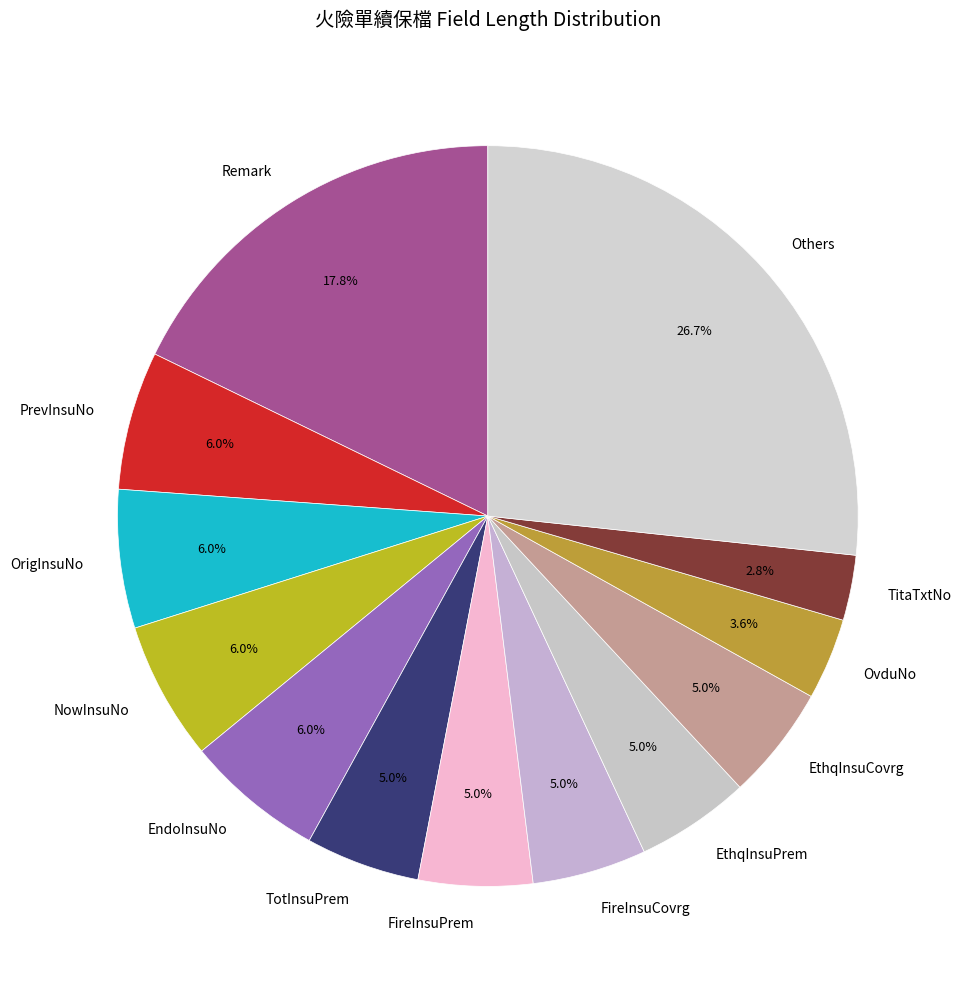

Is OrigInsuNo the majority of the pie?

No